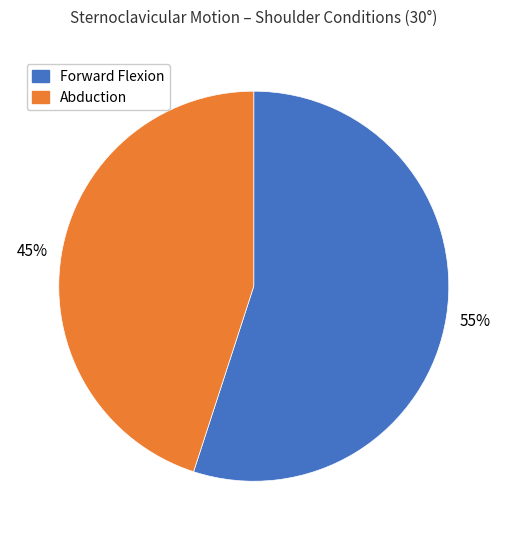

Does any single category account for the majority?

Yes